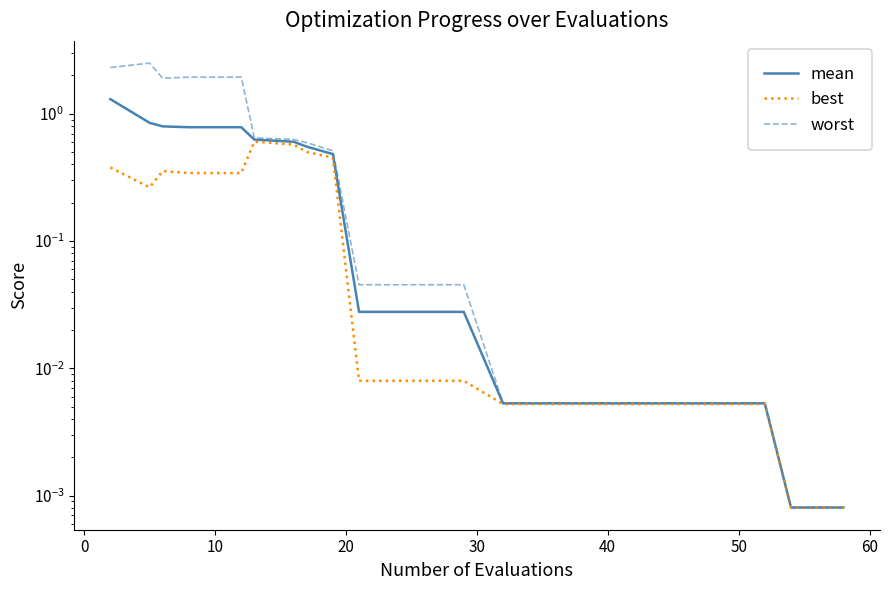

List the series in order of their peak value, lowest first.

best, mean, worst